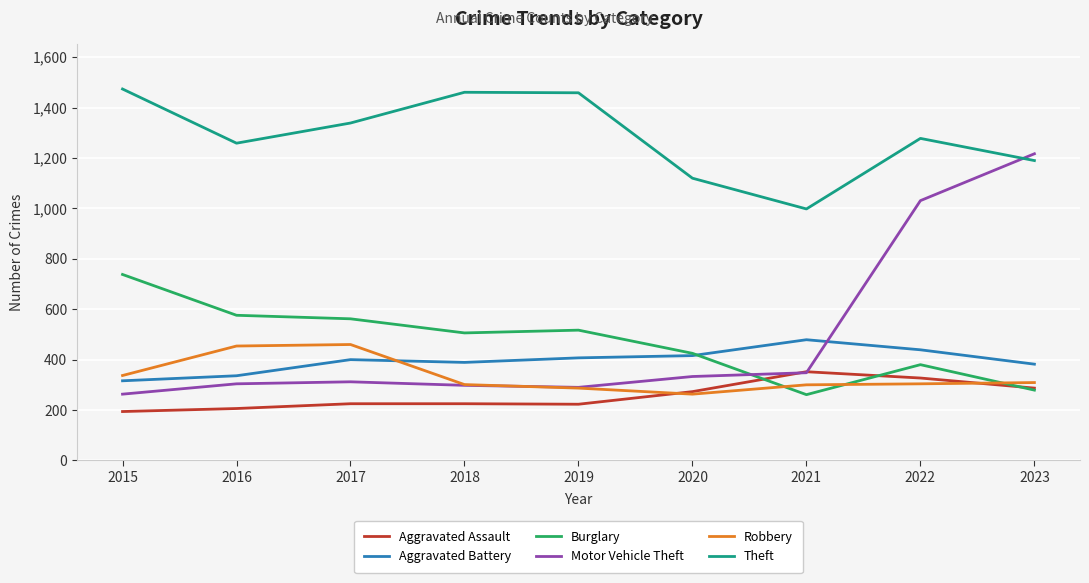

What is the maximum value shown in the chart?

1474